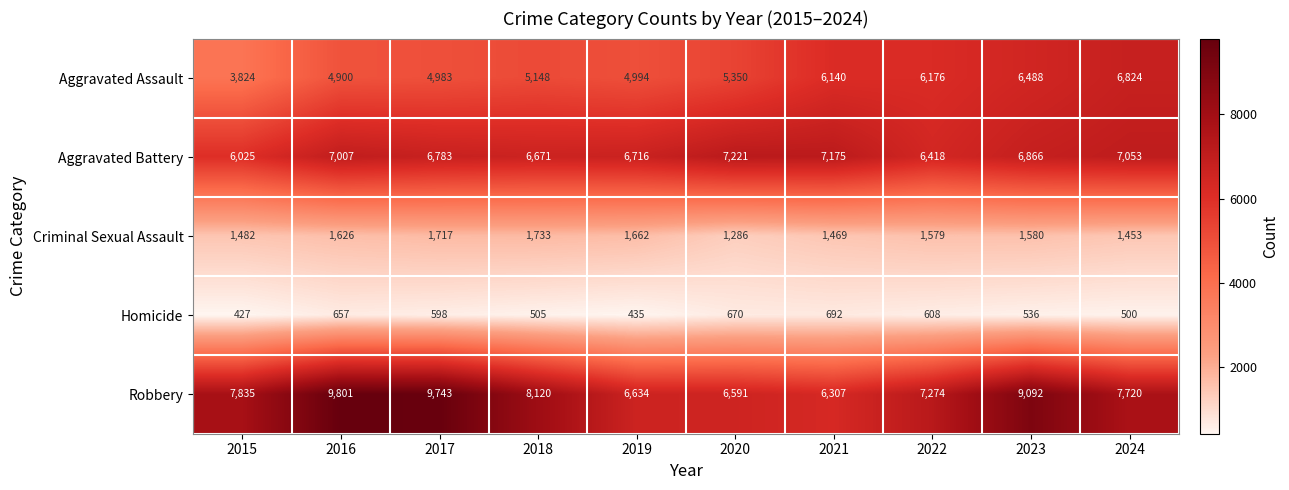

Rank the series at 2015 from lowest to highest value.

Homicide, Criminal Sexual Assault, Aggravated Assault, Aggravated Battery, Robbery